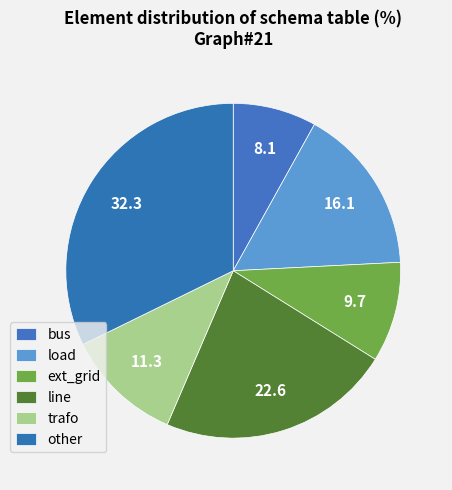

Does ext_grid account for over 50% of the chart?

No